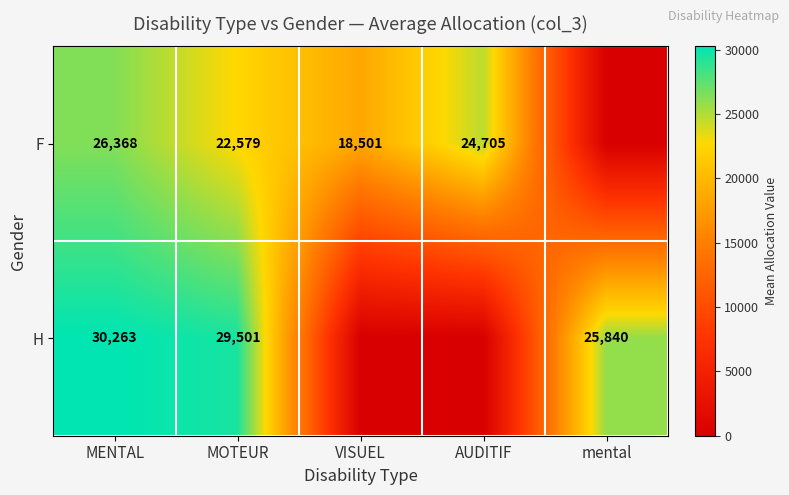

Is the value of H at MENTAL greater than the value of F at VISUEL?

Yes